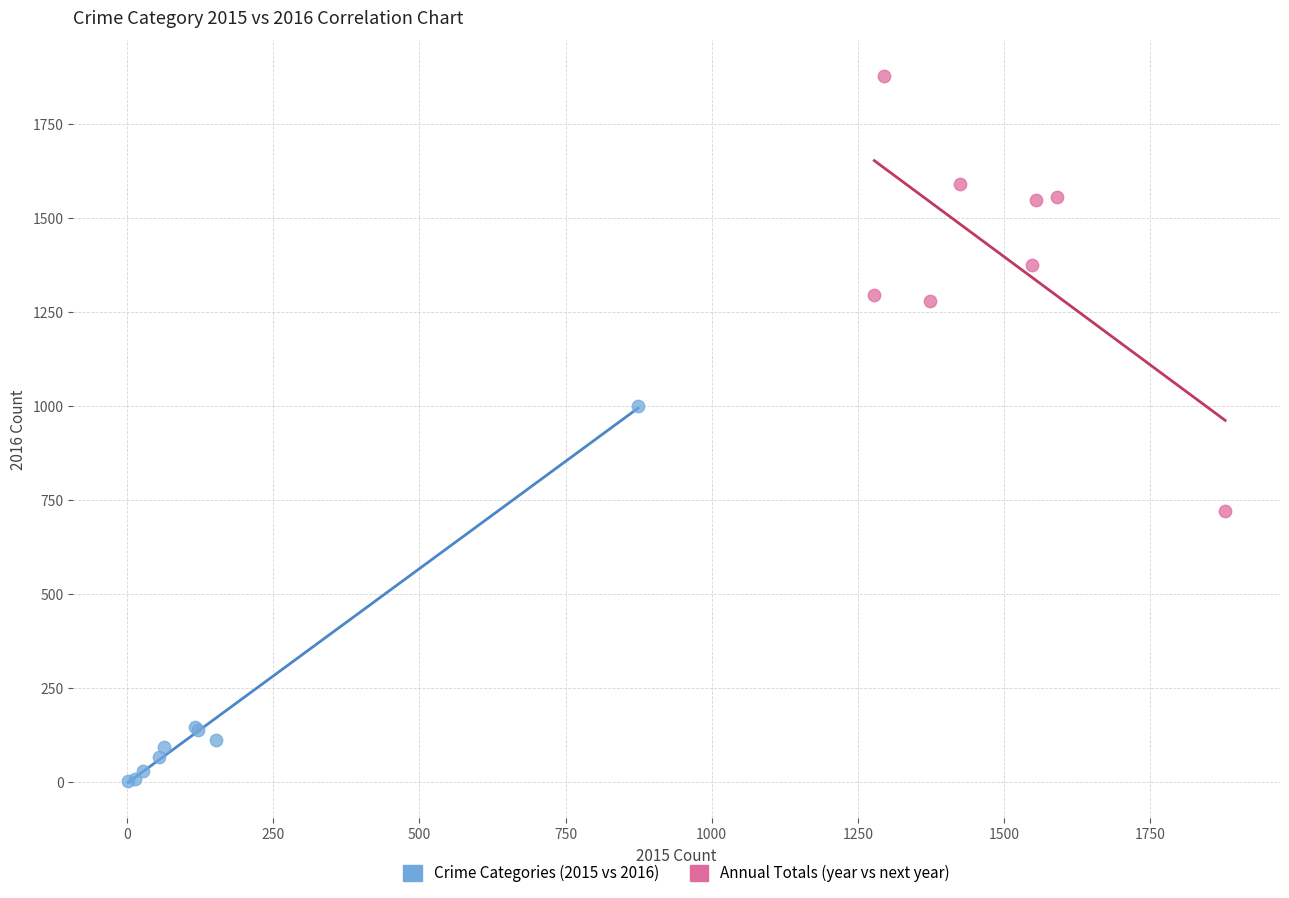

Which series contains the lowest Y value?

Crime Categories (2015 vs 2016)